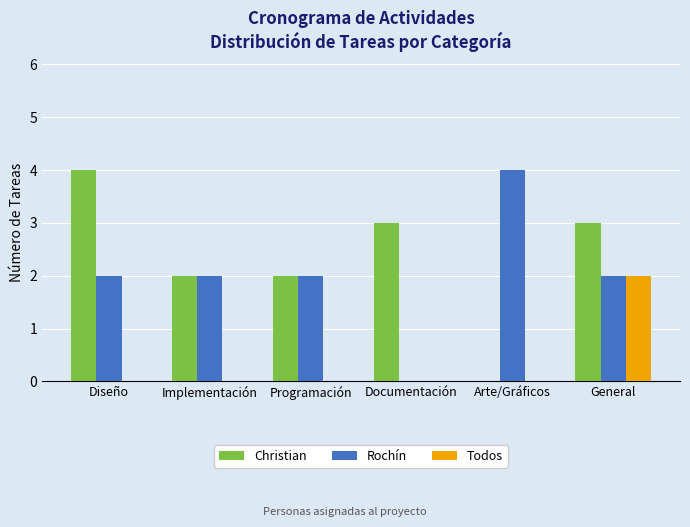

The Todos series shows 0 at Implementación. True or false?

True